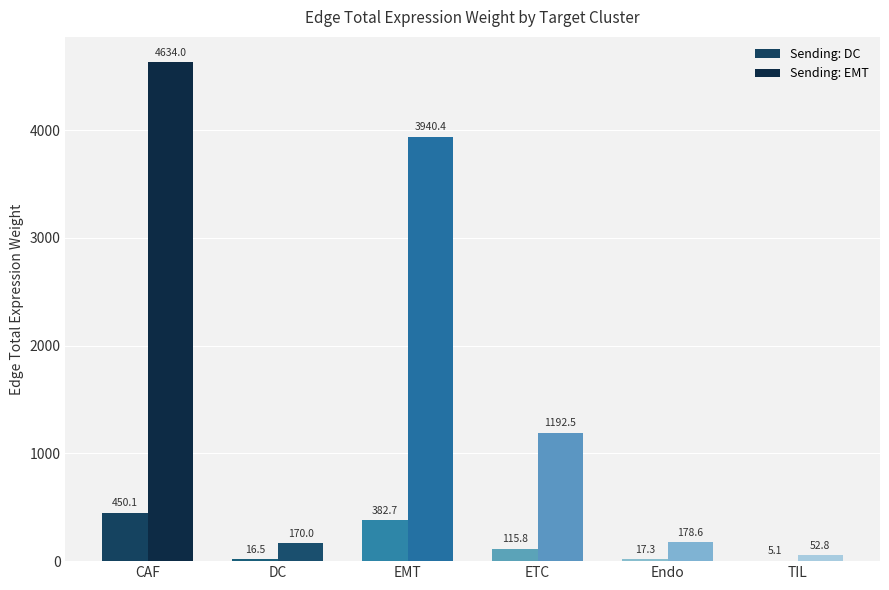

What is the spread (max minus min) of values at CAF?

4183.9